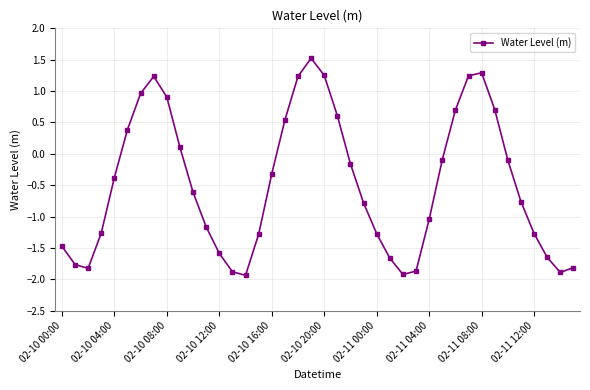

What is the value of the 32nd point from the left?

1.2